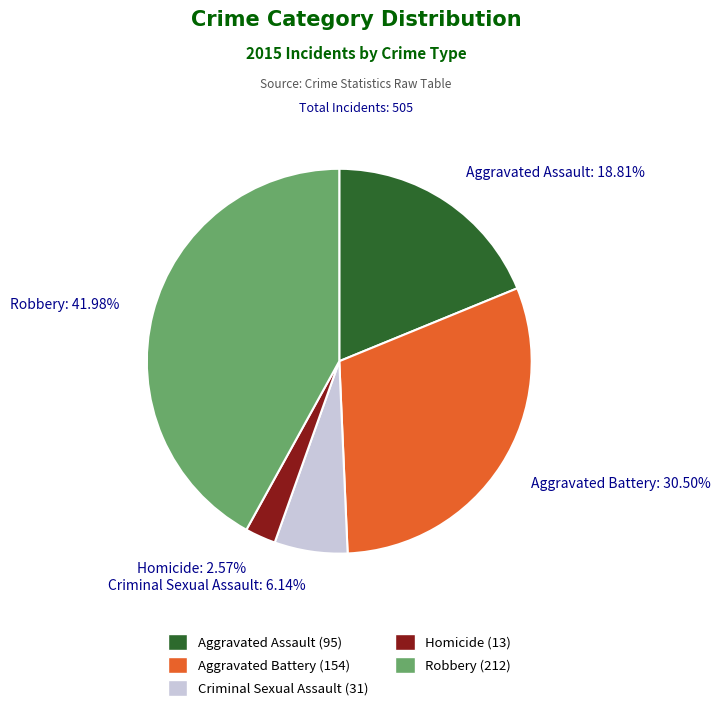

What is the largest slice in the pie chart?

Robbery